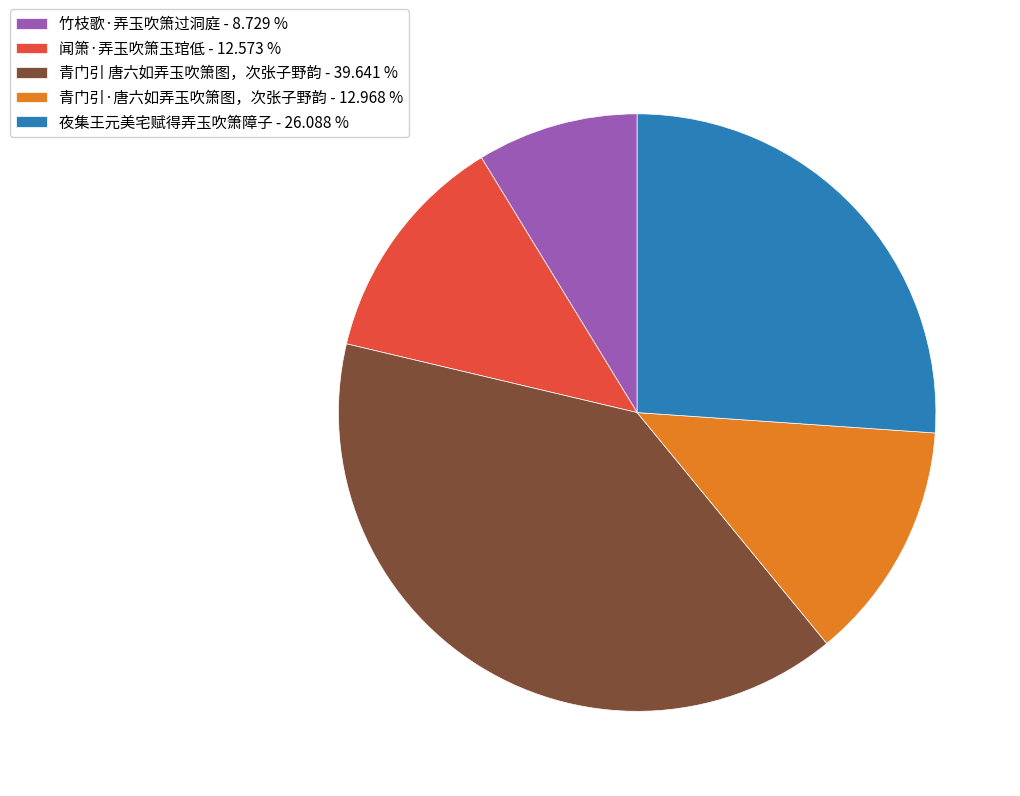

Which slice is the largest?

青门引 唐六如弄玉吹箫图，次张子野韵